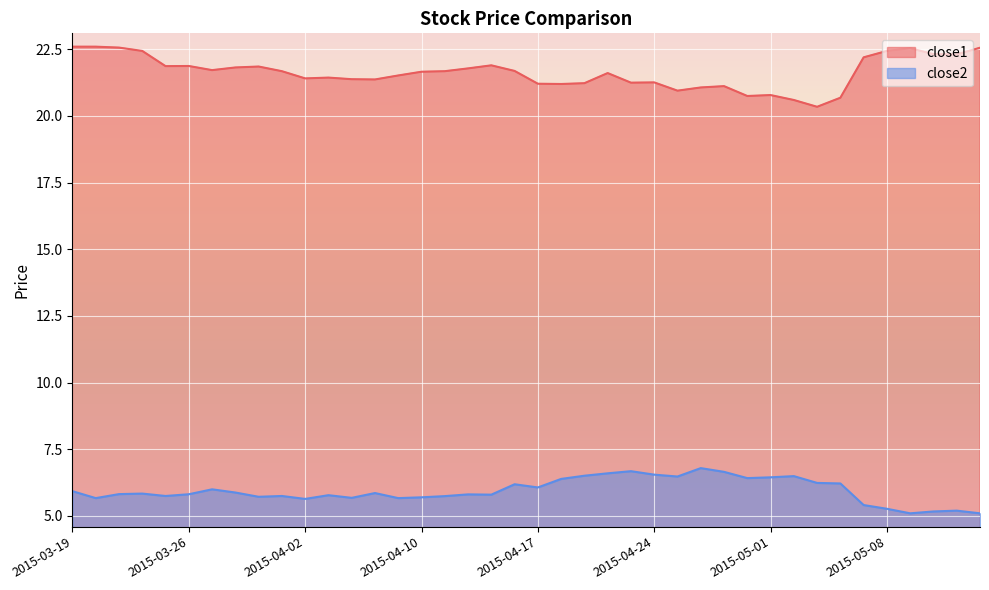

What is the difference between the close1 values at 2015-04-07 and 2015-03-25?

0.5